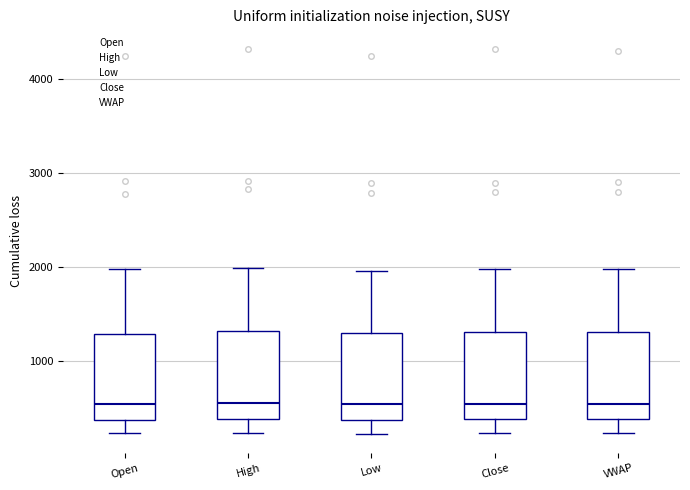

Reading left to right, read every box against the y-axis: the position of its median line, the range the box covers, and the ends of its whiskers. The values are not printed on the chart, so give them approximately, as read against the axis.

Open: median 500, box 400 to 1300, whiskers 200 to 2000
High: median 600, box 400 to 1300, whiskers 200 to 2000
Low: median 500, box 400 to 1300, whiskers 200 to 2000
Close: median 500, box 400 to 1300, whiskers 200 to 2000
VWAP: median 500, box 400 to 1300, whiskers 200 to 2000